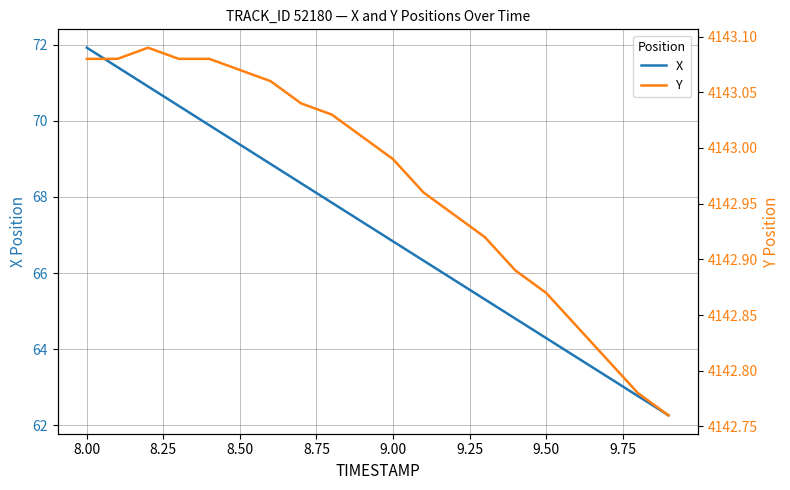

At how many categories does at least one series exceed 1245?

20